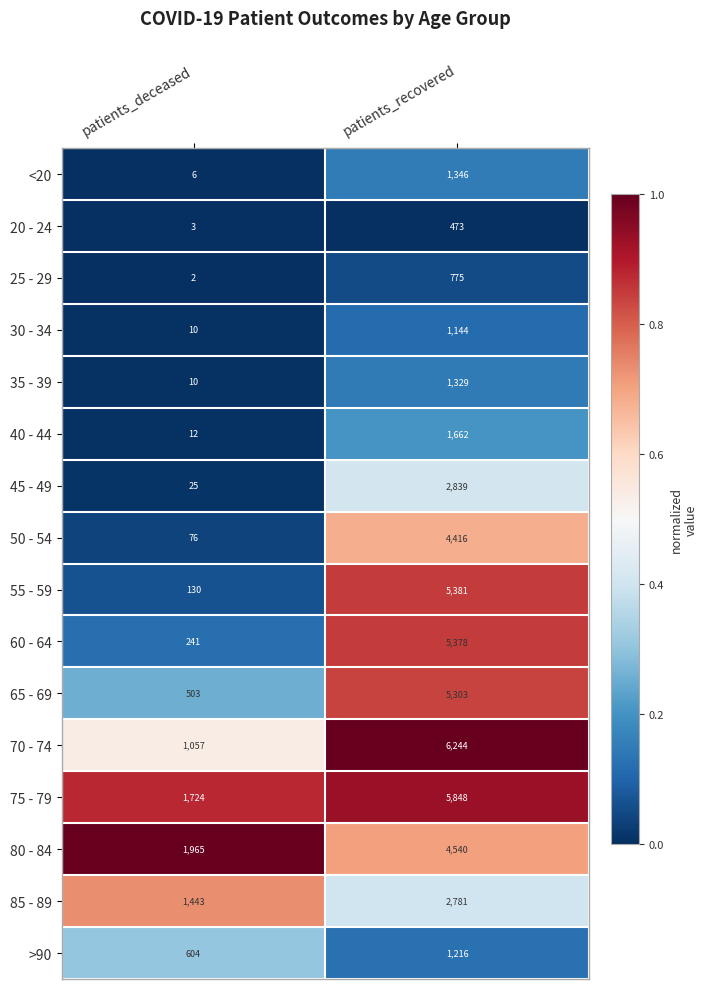

What is the average value of the 85 - 89 series?

2112